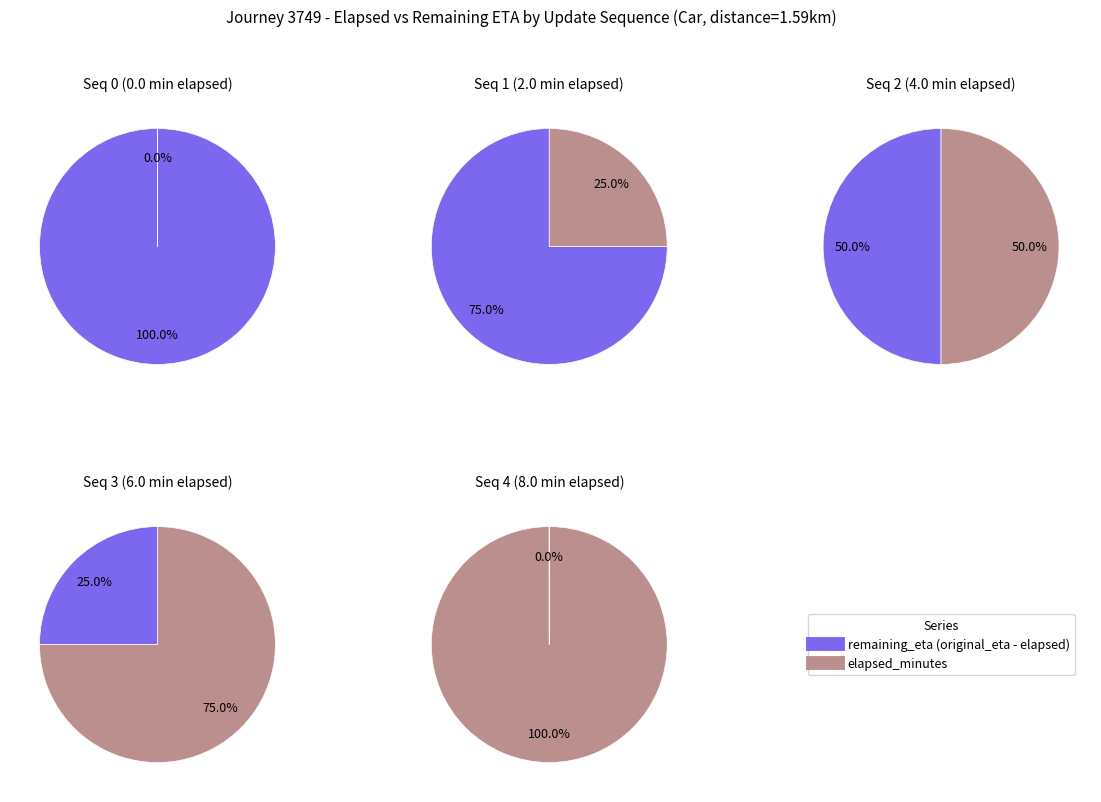

How many slices are in this pie chart?

2